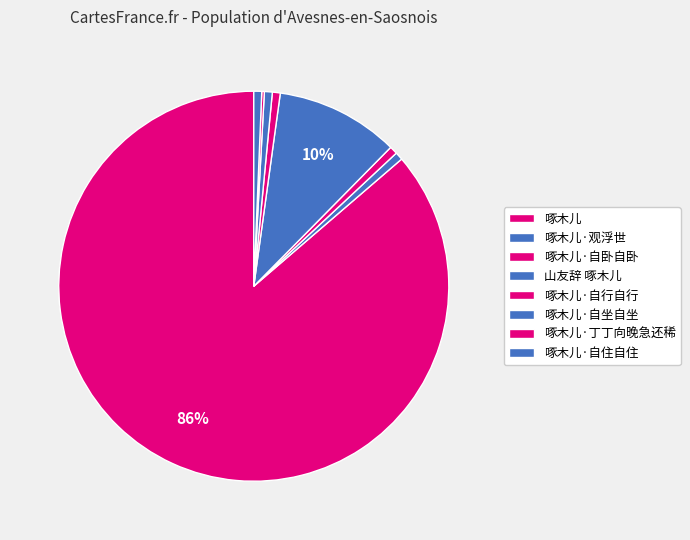

Which slice represents more than half of the pie?

啄木儿